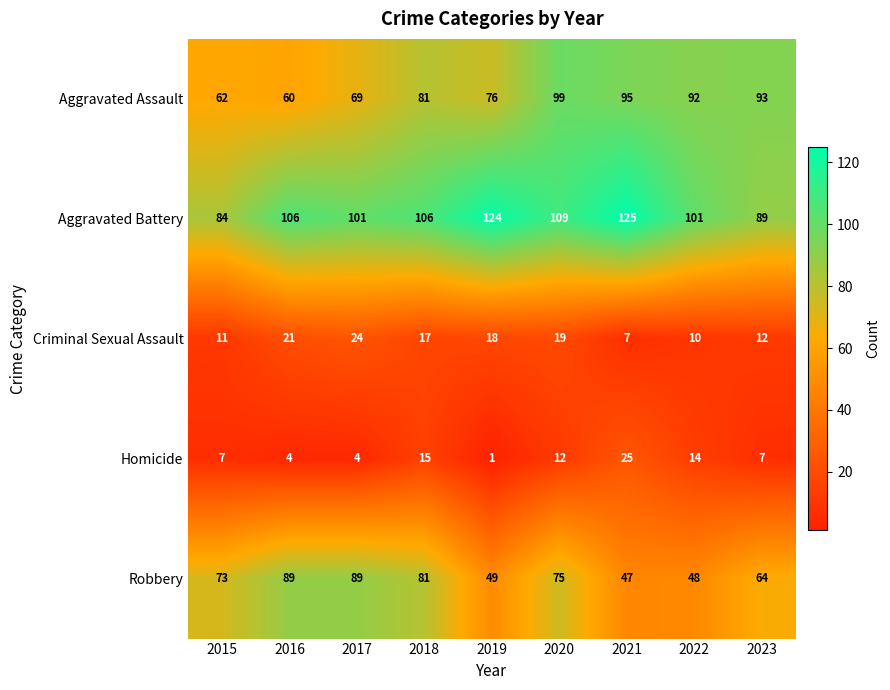

What is the total value across all series at 2021?

299